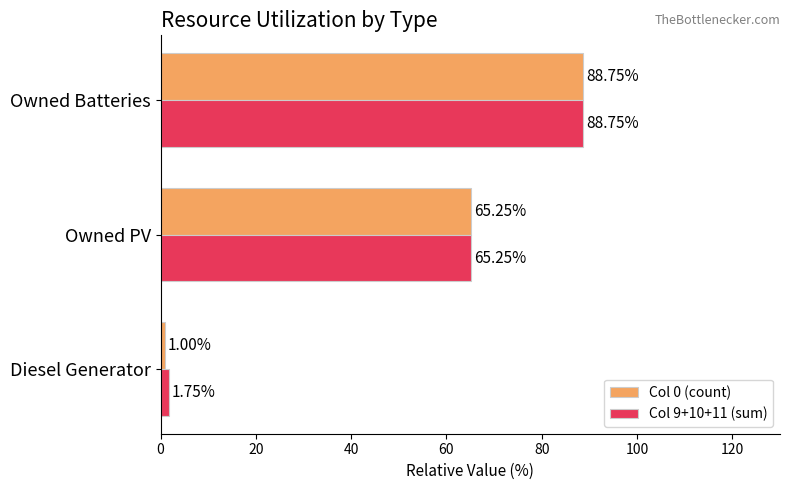

List the series in order of their overall mean, highest first.

Col 9+10+11 (sum), Col 0 (count)